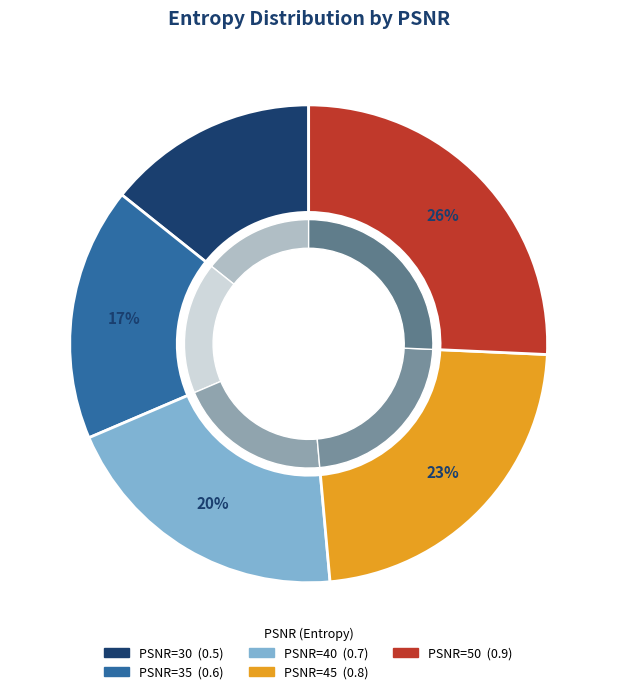

To the nearest percent, what portion does 50 represent?

26%